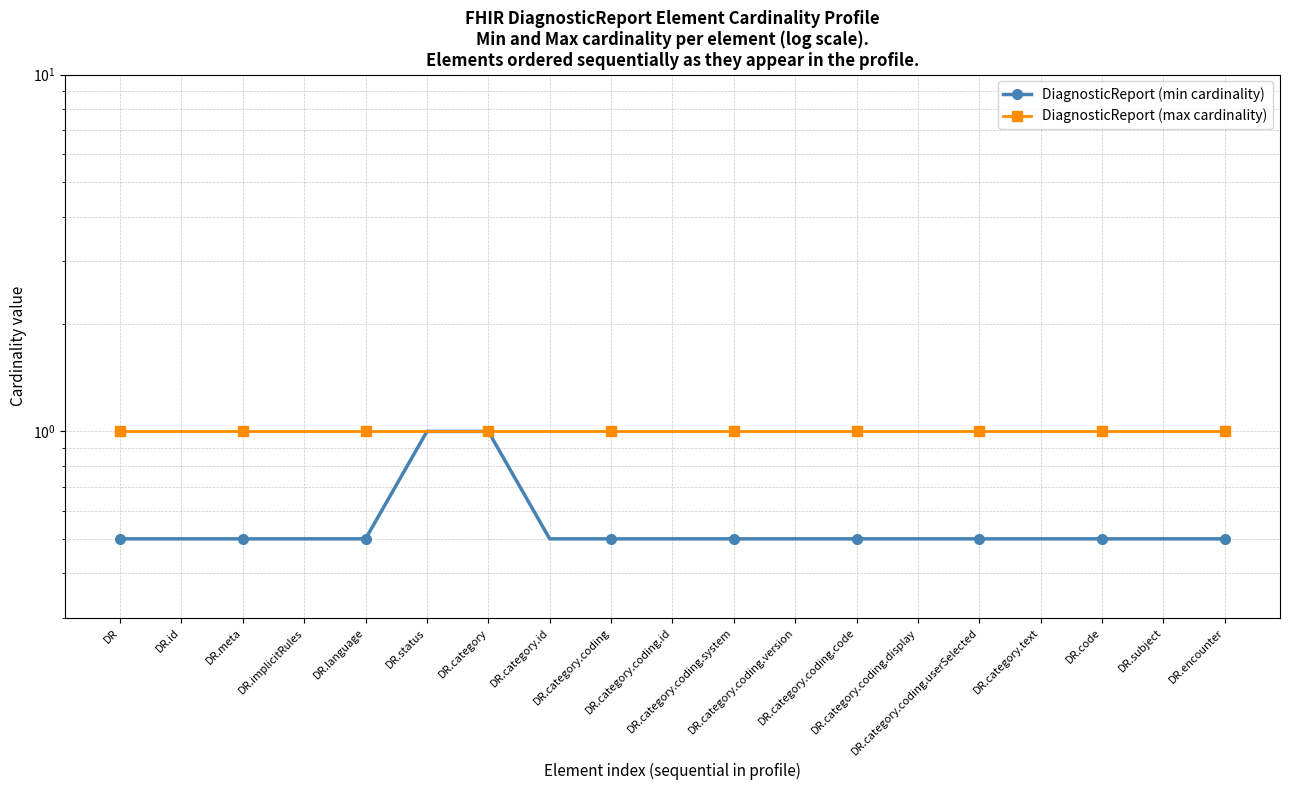

How many distinct data groups are displayed?

2